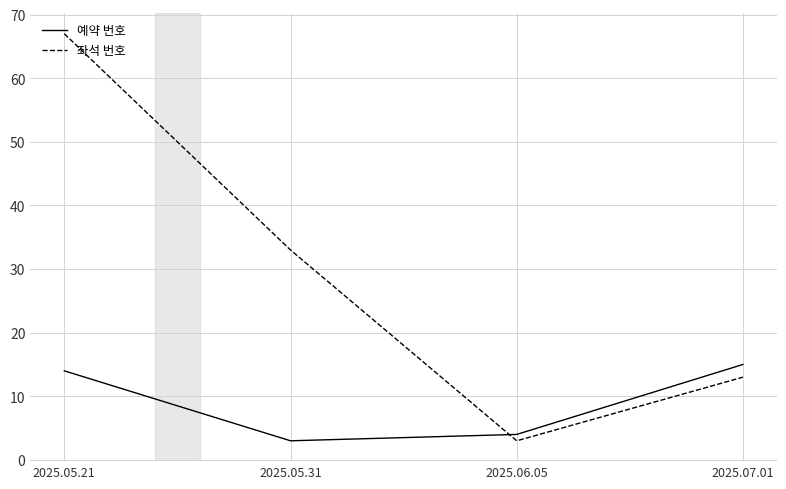

How many categories are shown in the chart?

4